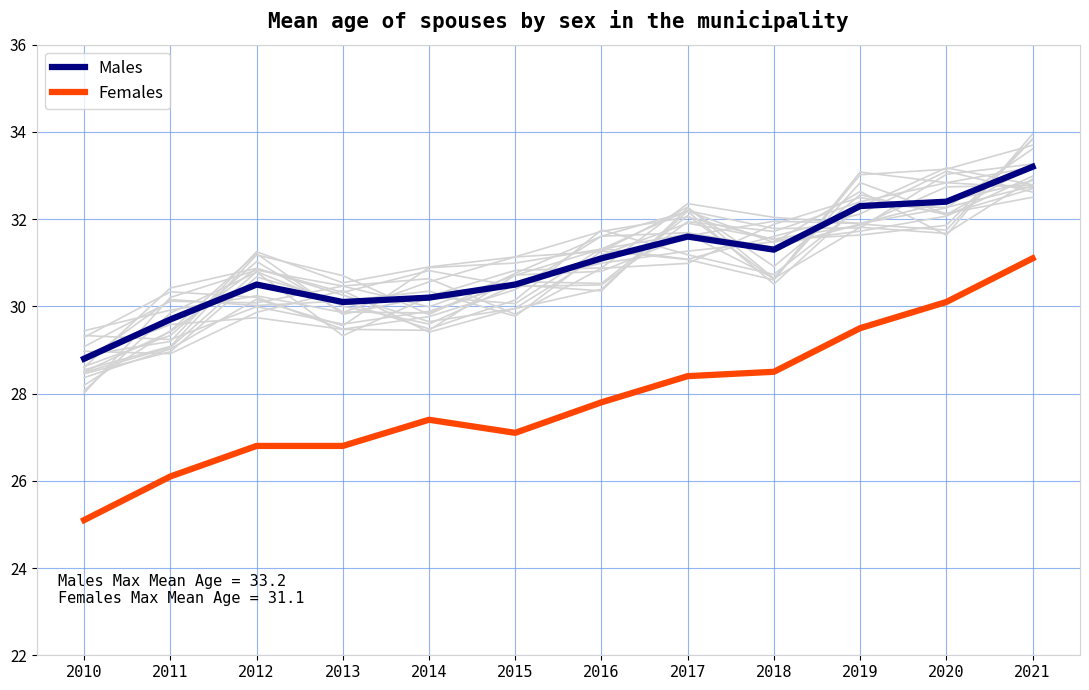

True or false: Males has a value of 29.7 at 2011.

True